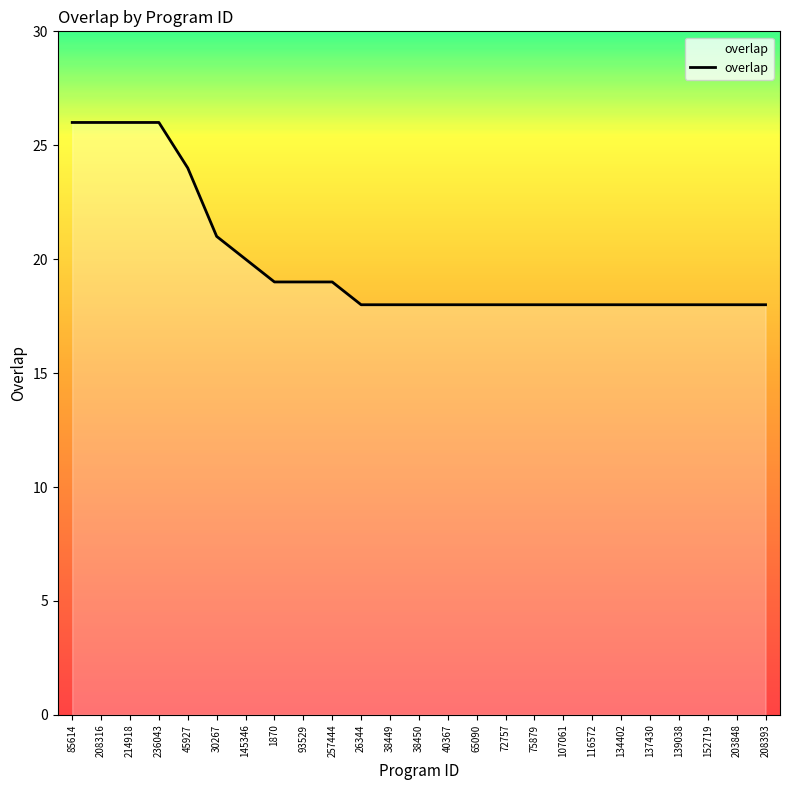

Where is the data nearest to the value 22?

30267